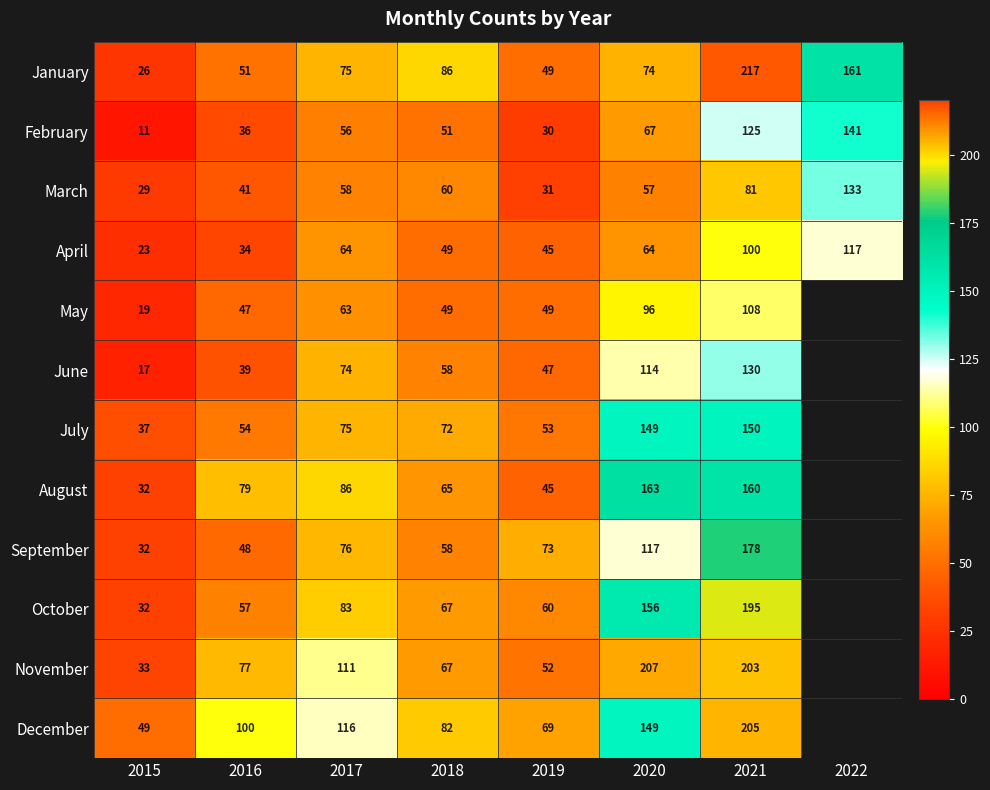

Rank the categories by January value from lowest to highest.

2015, 2019, 2016, 2020, 2017, 2018, 2022, 2021